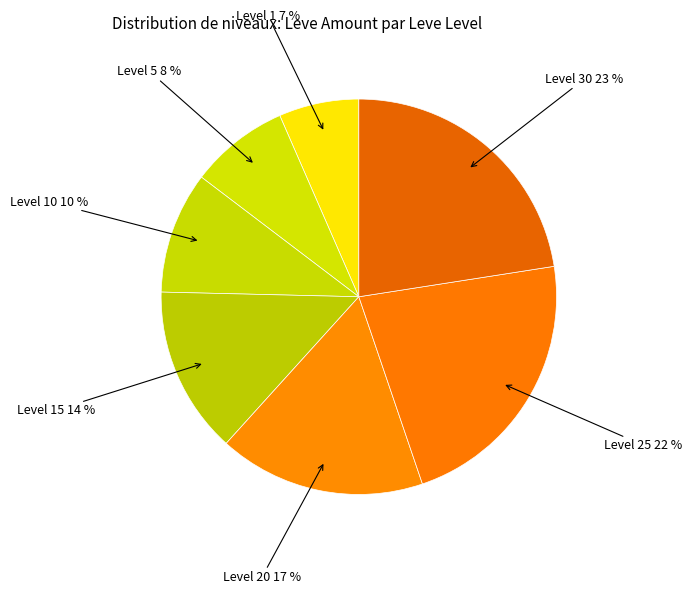

To the nearest percent, what is the difference between the largest and smallest slice percentages?

16%